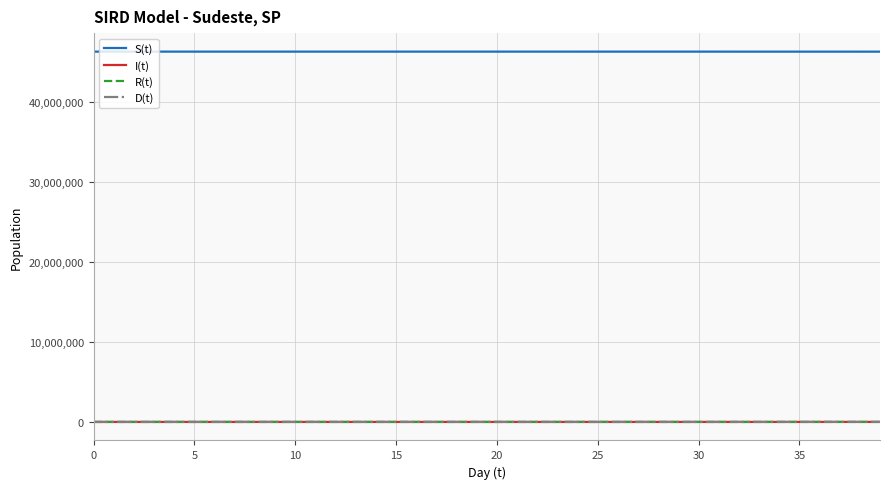

Does the chart display data point markers on the line(s)?

No